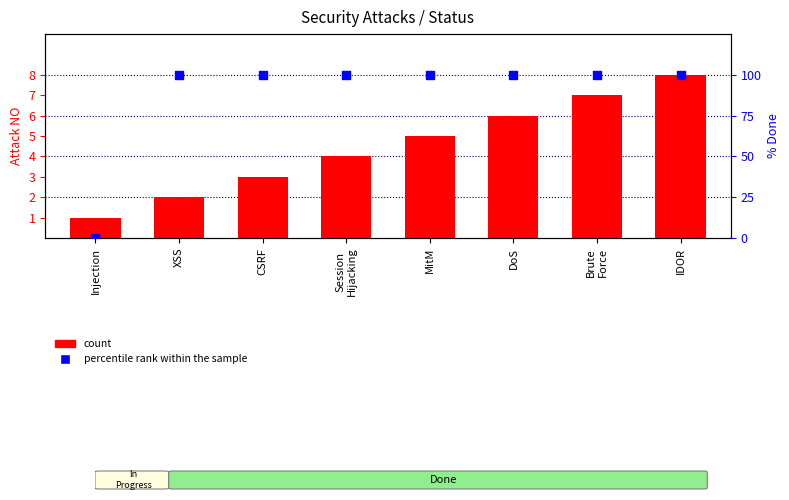

Which series contains the lowest Y value?

percentile rank within the sample